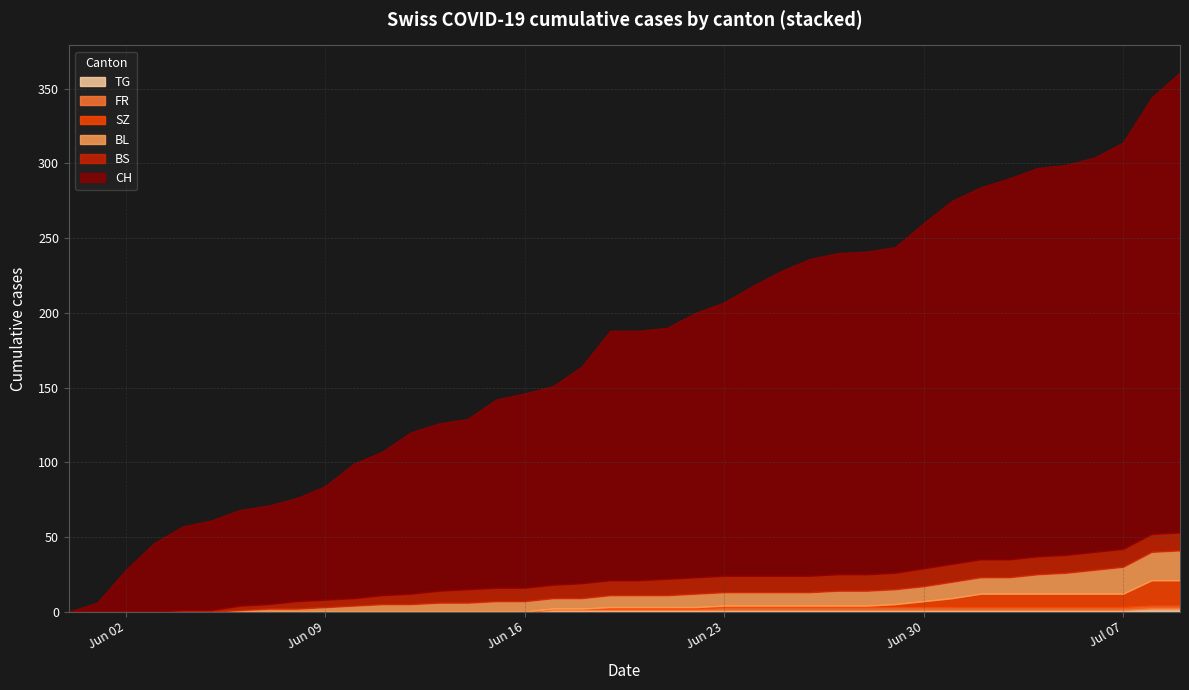

Which has a higher value, 32 or 27?

32